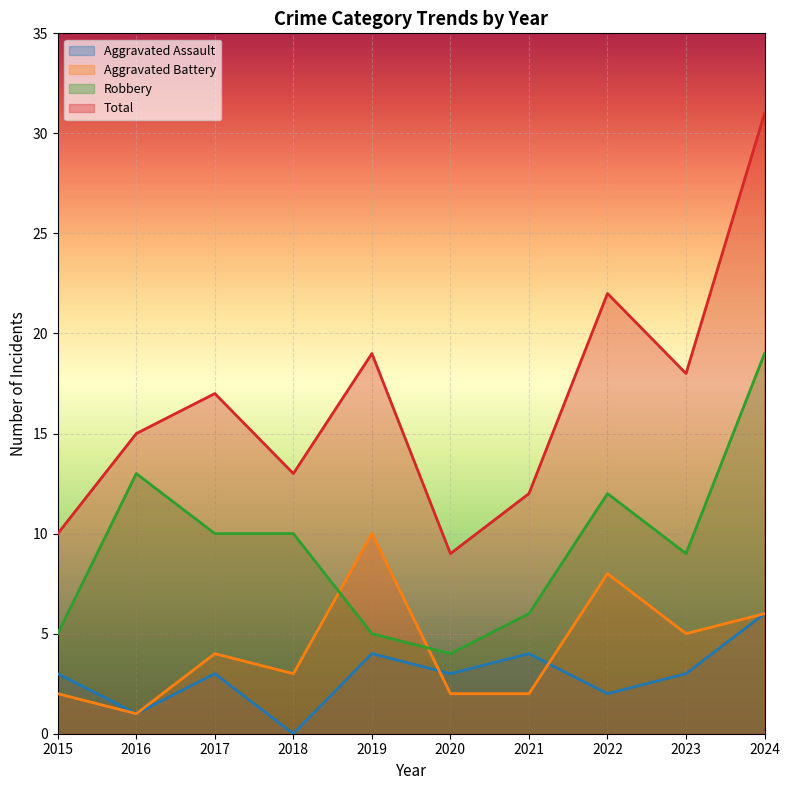

Is the value of Total at 2018 greater than the value of Aggravated Assault at 2022?

Yes